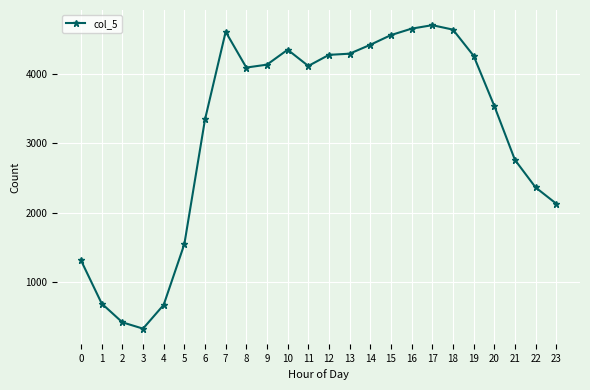

What is the value of the 3rd point from the left?

420